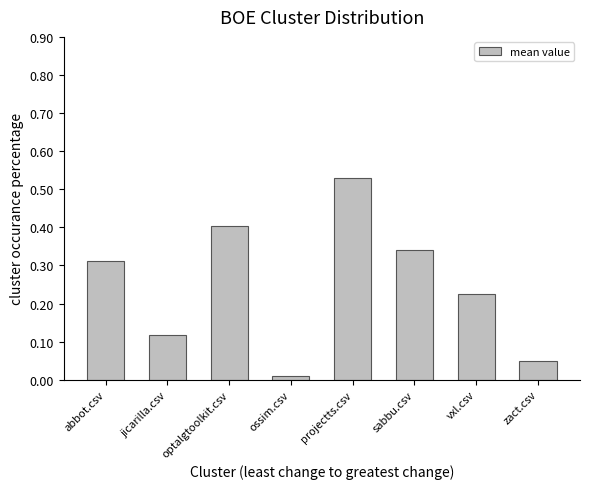

Rank the categories by value from lowest to highest.

ossim.csv, zact.csv, jicarilla.csv, vxl.csv, abbot.csv, sabbu.csv, optalgtoolkit.csv, projectts.csv